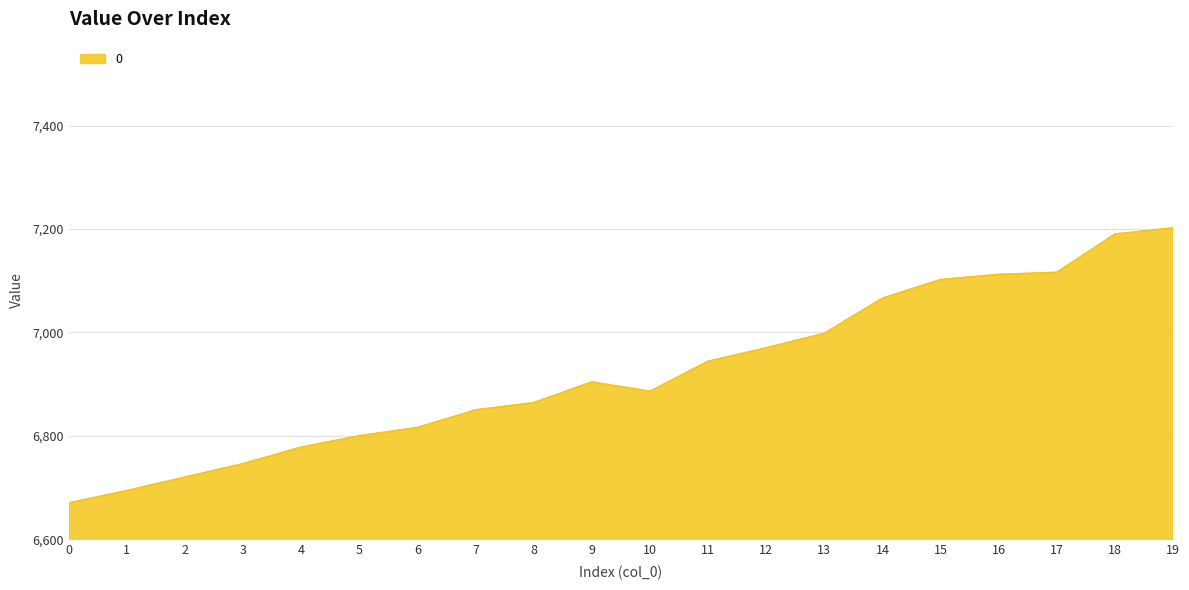

The chart shows a value of 7102 at 15. True or false?

True